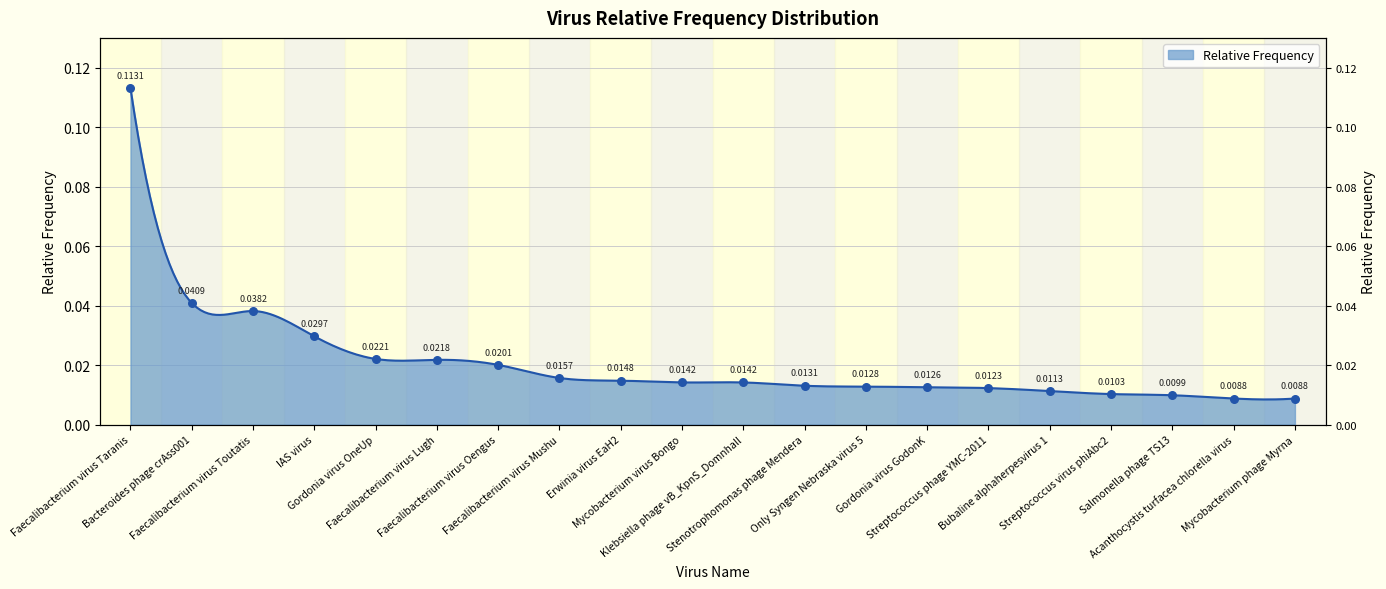

Between Klebsiella phage vB_KpnS_Domnhall and Faecalibacterium virus Taranis, which is larger?

Faecalibacterium virus Taranis